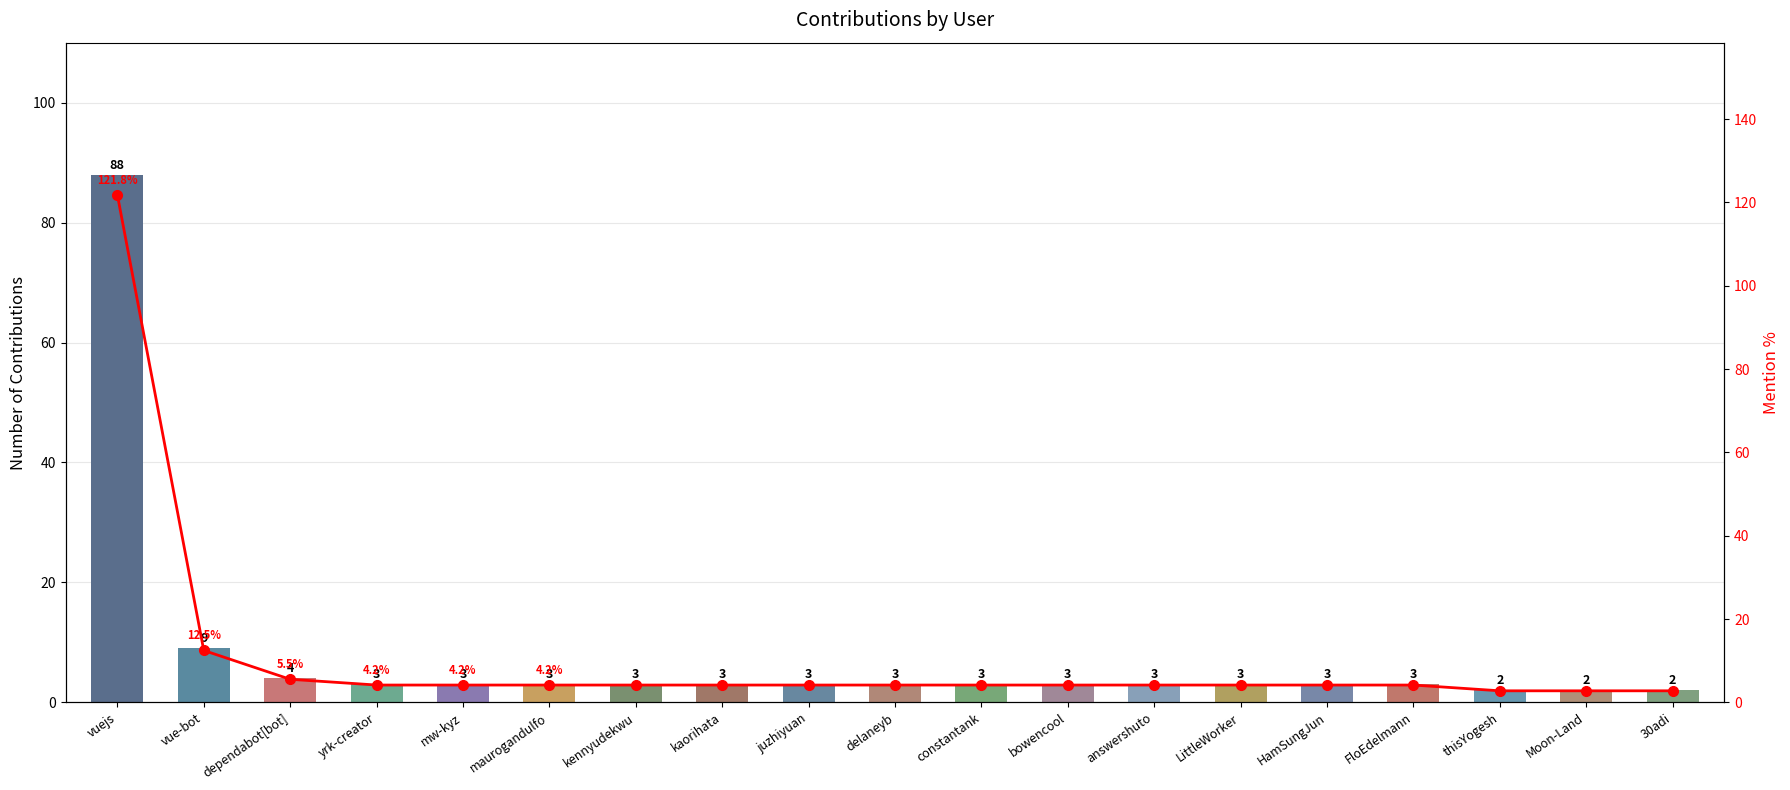

Are the bars horizontal?

No